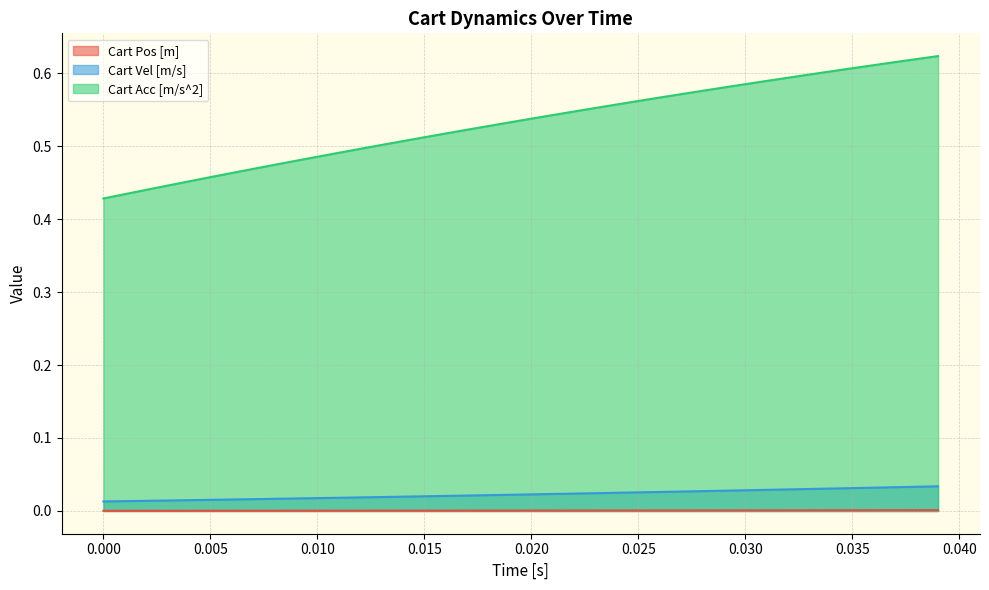

Count the Cart Vel [m/s] values in the range 0 to 1.

40